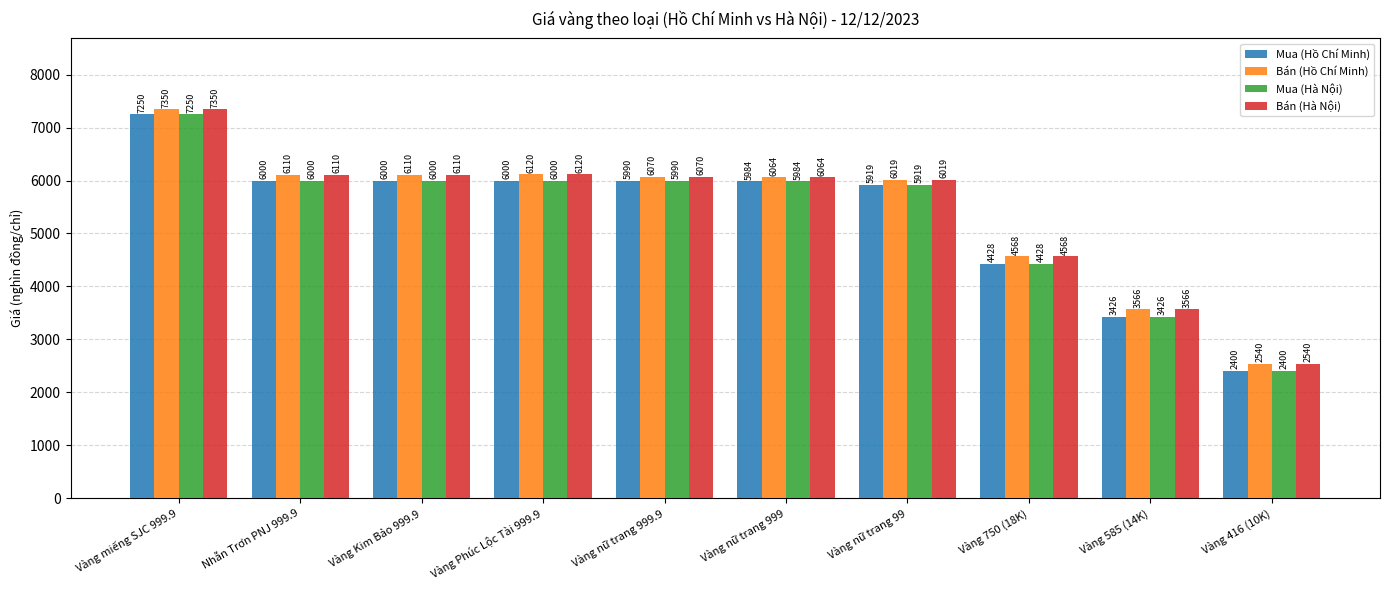

What is the approximate value of Mua (Hồ Chí Minh) at Vàng Kim Bảo 999.9, to the nearest 100?

6000